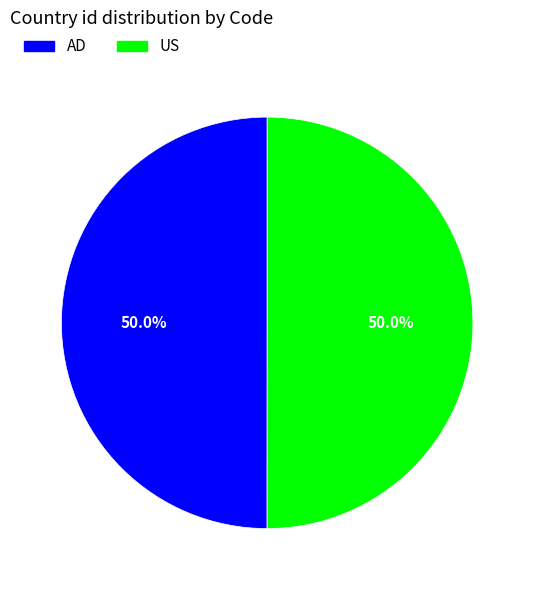

How many slices are in this pie chart?

2